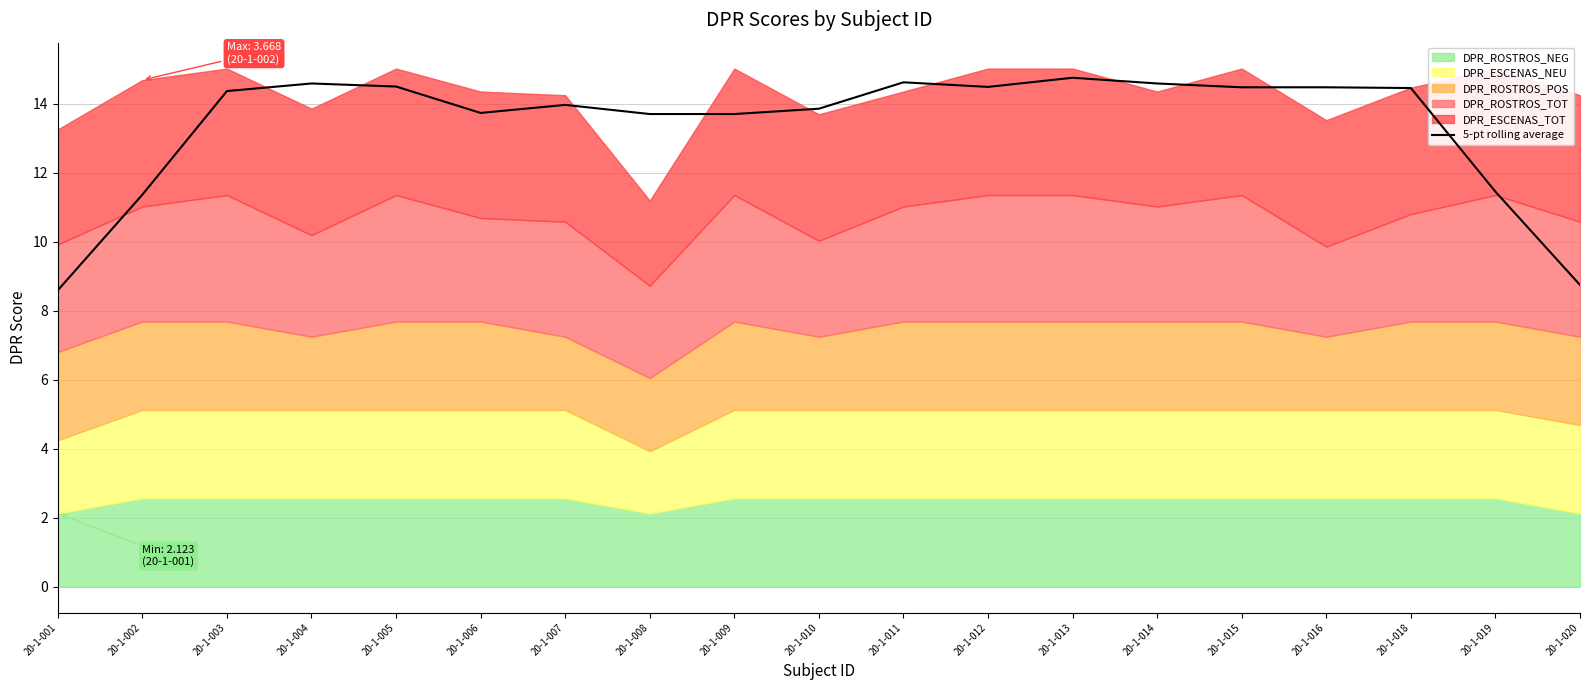

At which category does the data reach its first local peak?

20-1-004